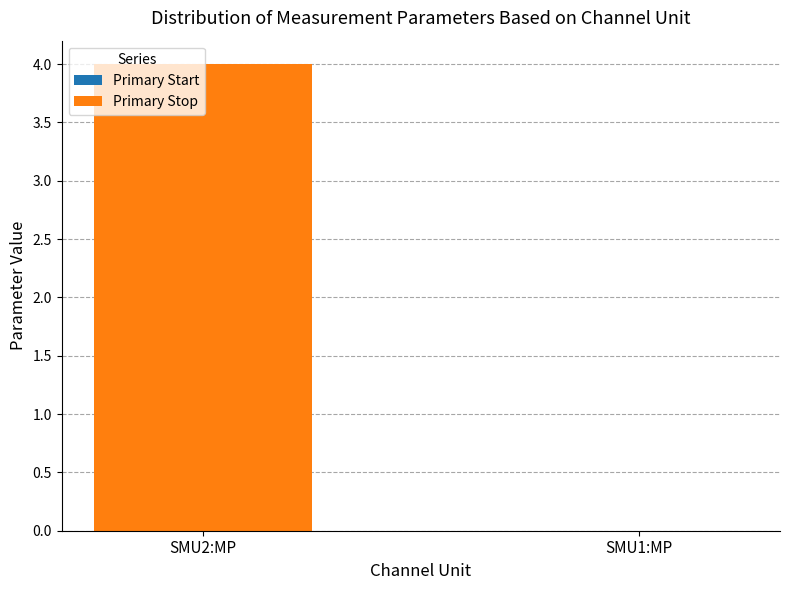

The value at SMU1:MP is 0. True or false?

True